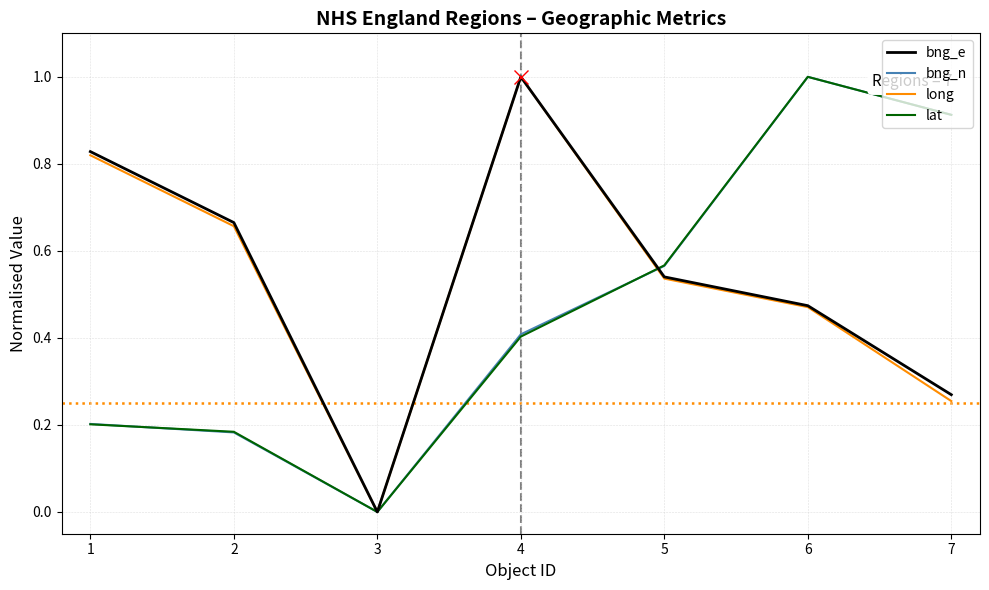

Where is the first local minimum for bng_n?

3